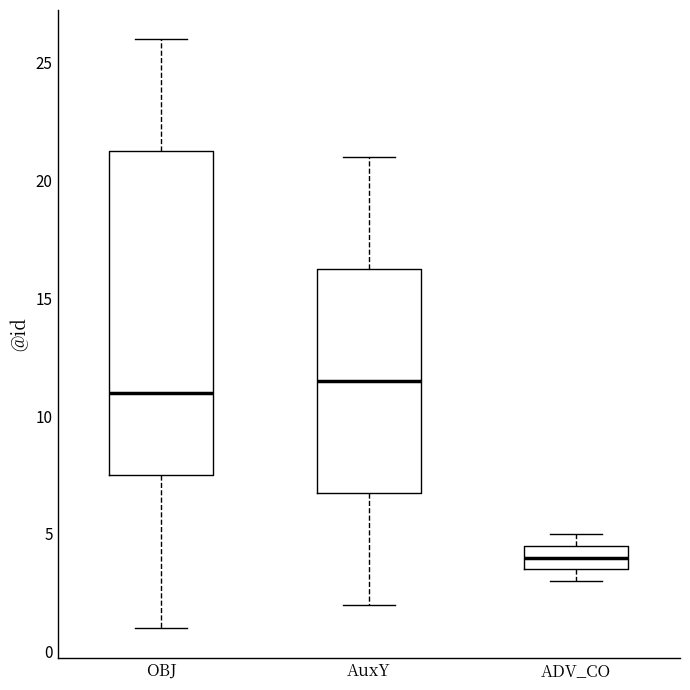

Where does the upper whisker of the box for AuxY end on the y-axis? The values are not printed on the chart, so give them approximately, as read against the axis.

21.0